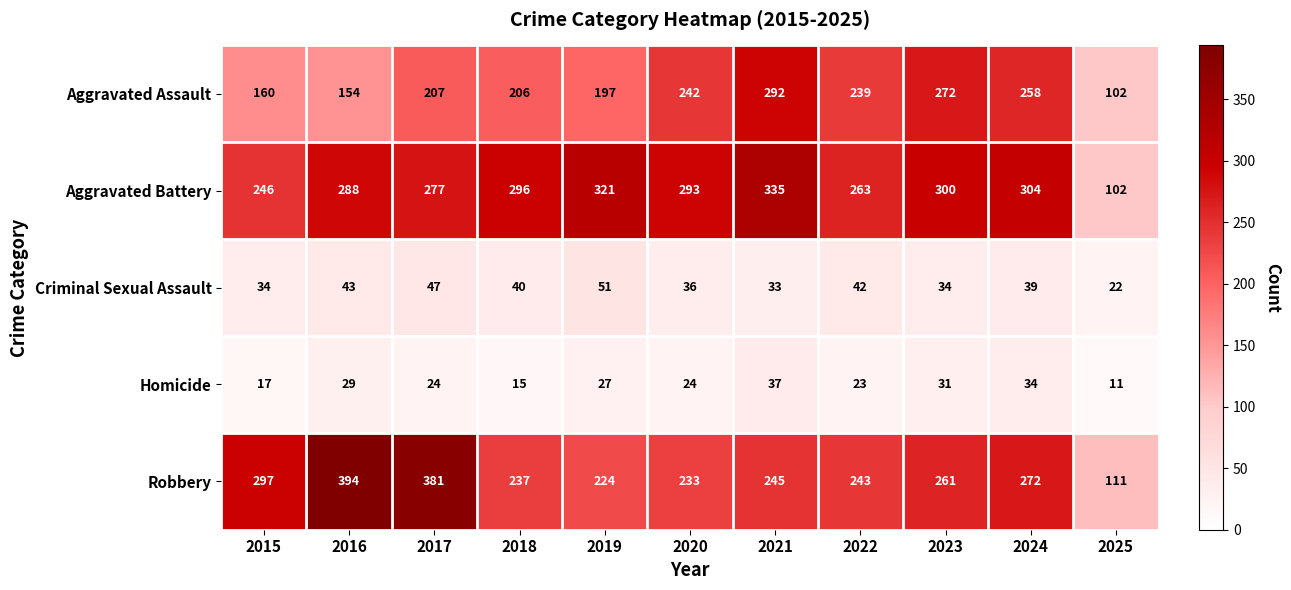

Count the number of data series in this chart.

5